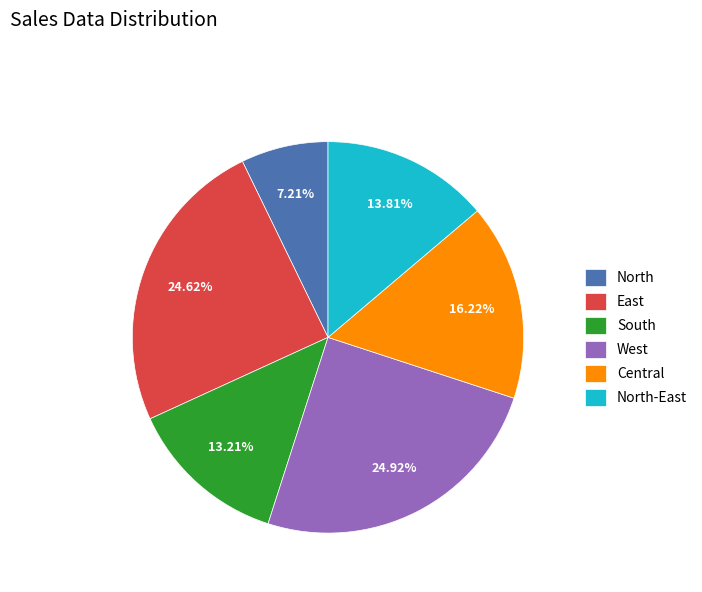

Which slice is the smallest?

North